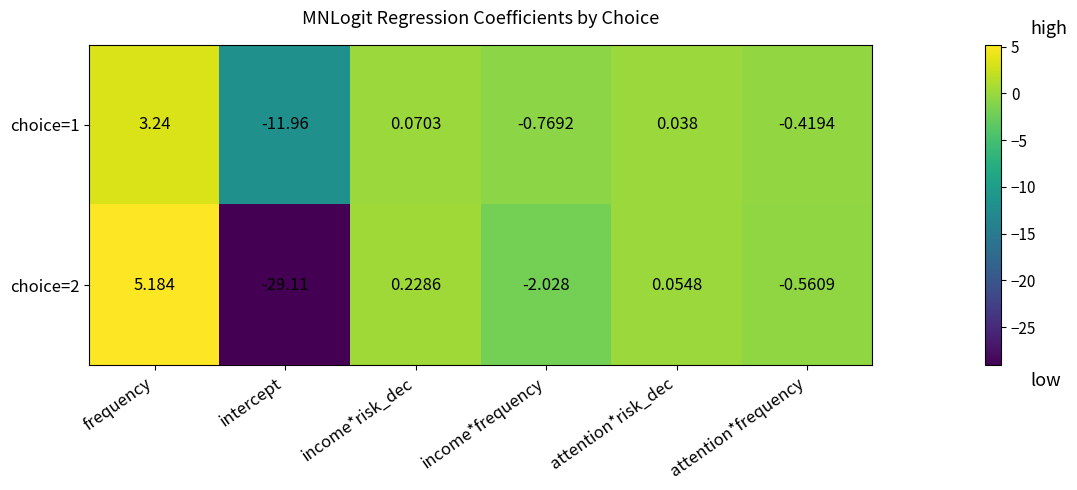

At which label does choice=2 reach its peak?

frequency